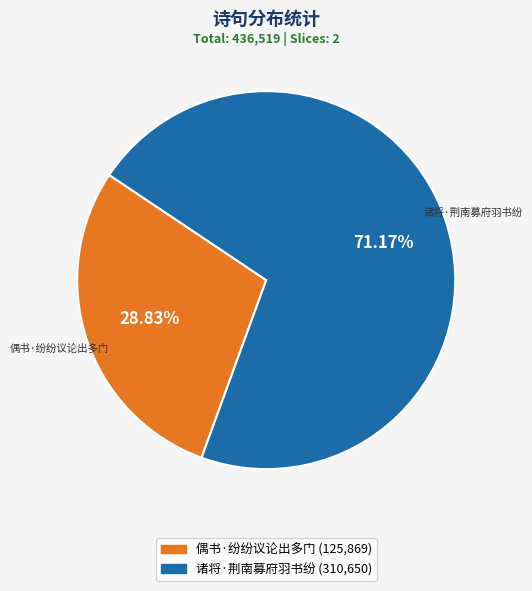

Is the sum of 偶书·纷纷议论出多门 and 诸将·荆南募府羽书纷 greater than half?

Yes